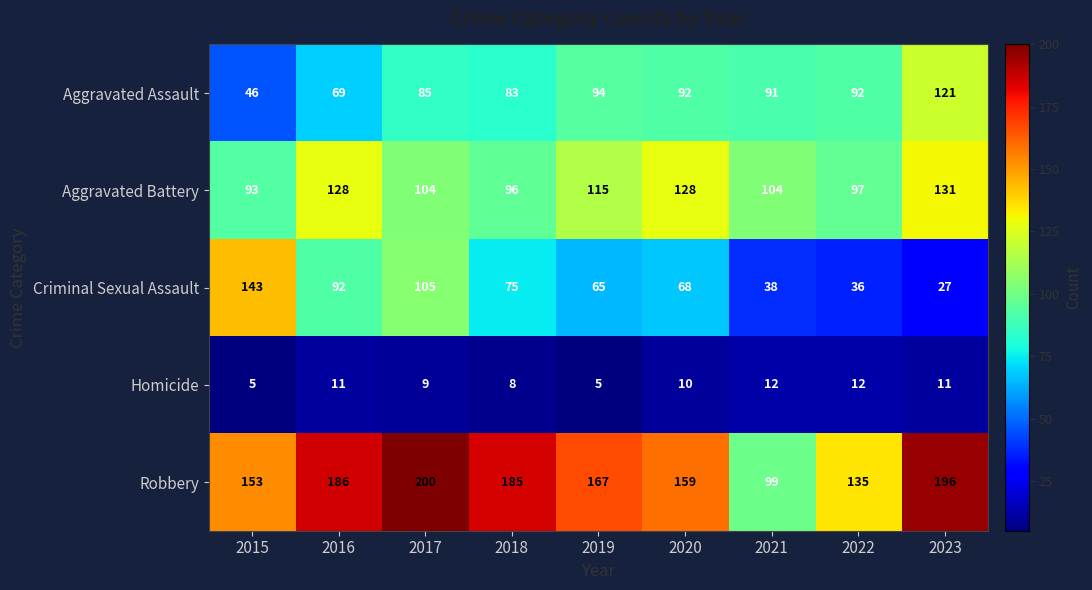

Count the number of categories in the chart.

9